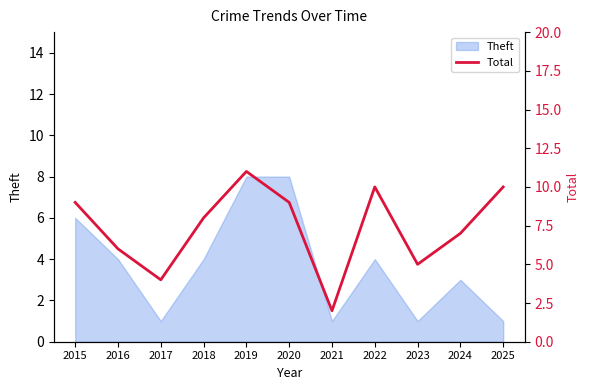

Is it true that Theft equals 0 at 2023?

False